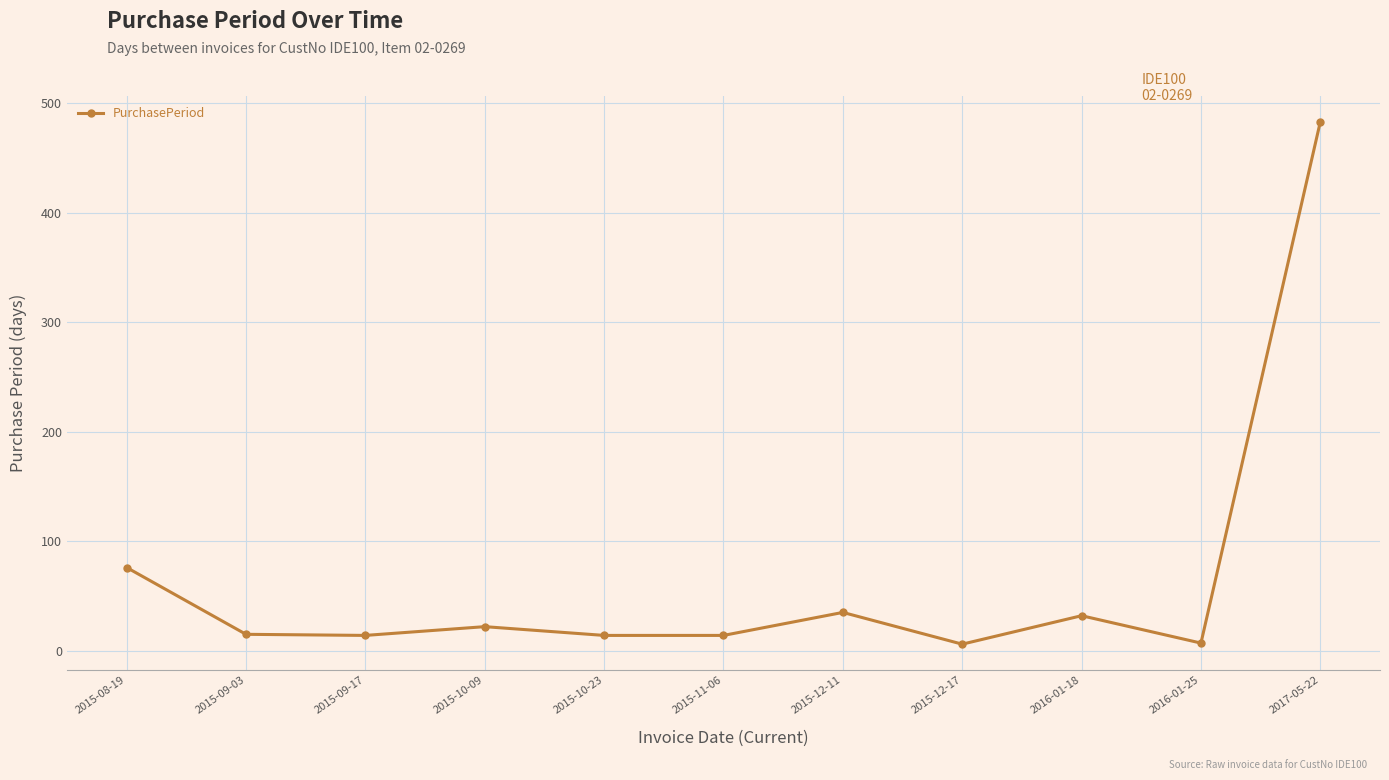

What is the sum of the values at 2015-08-19 and 2015-10-09?

98